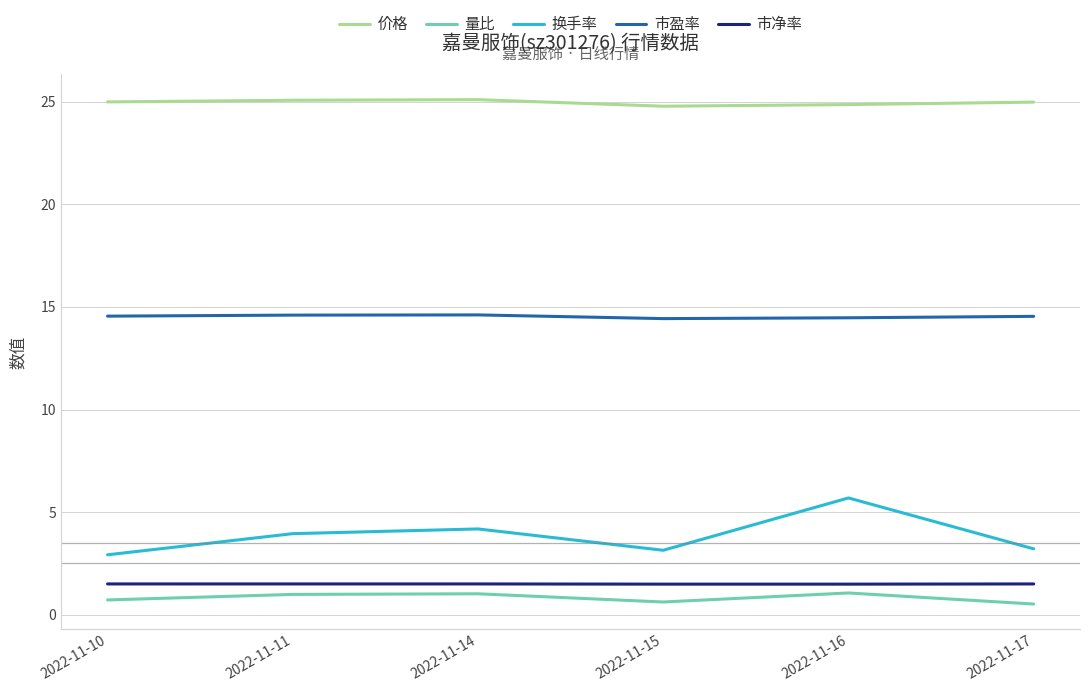

The value of 市盈率 at 2022-11-11 is 14.6. True or false?

True